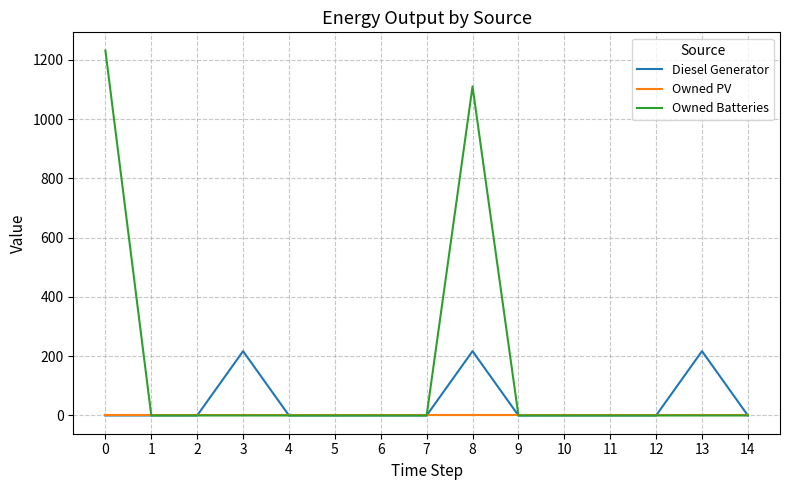

What is the maximum value for Owned Batteries?

1231.0